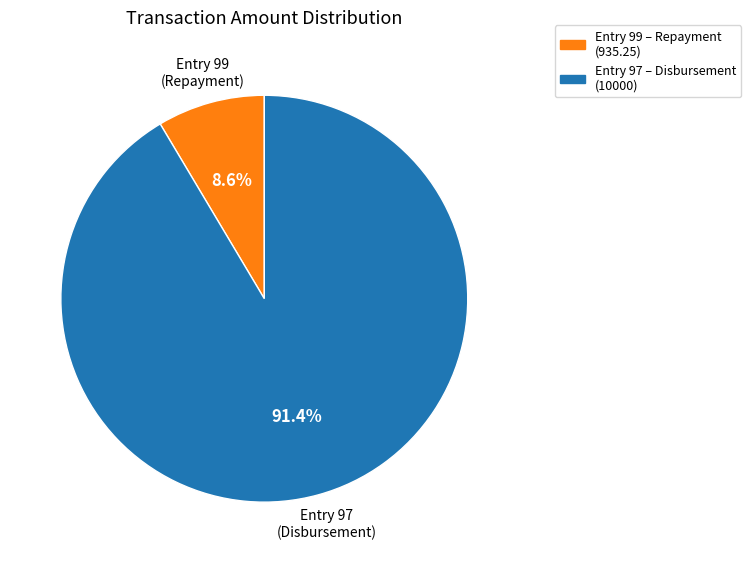

What is the largest slice in the pie chart?

Entry 97 – Disbursement (10000)